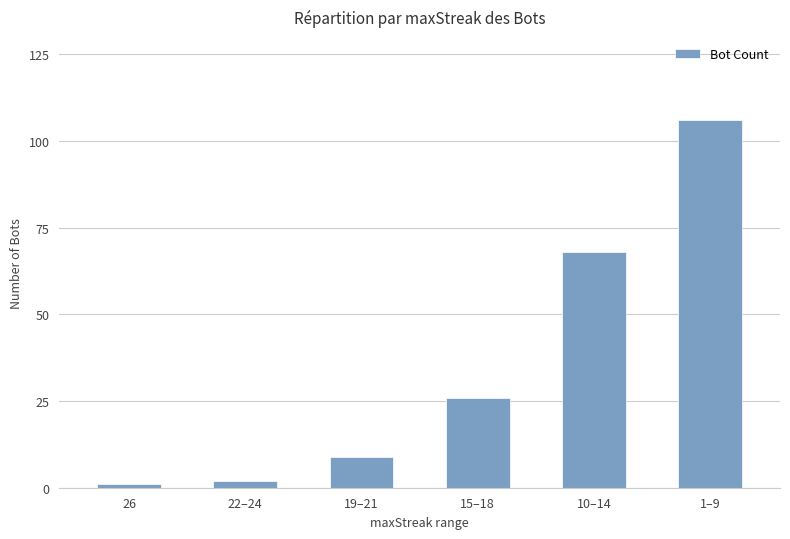

At which category does the chart reach its peak across all series?

1–9